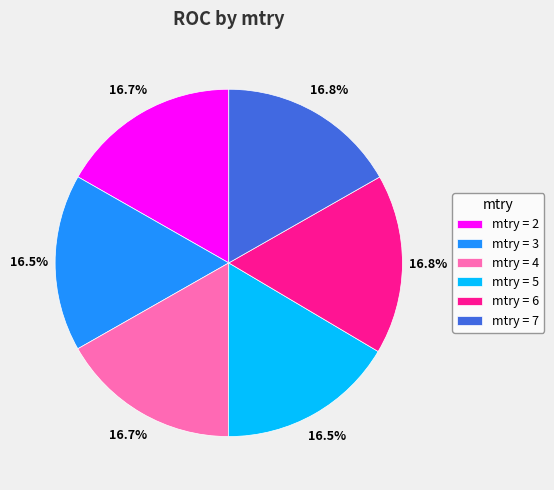

Is the sum of mtry = 7 and mtry = 3 greater than half?

No